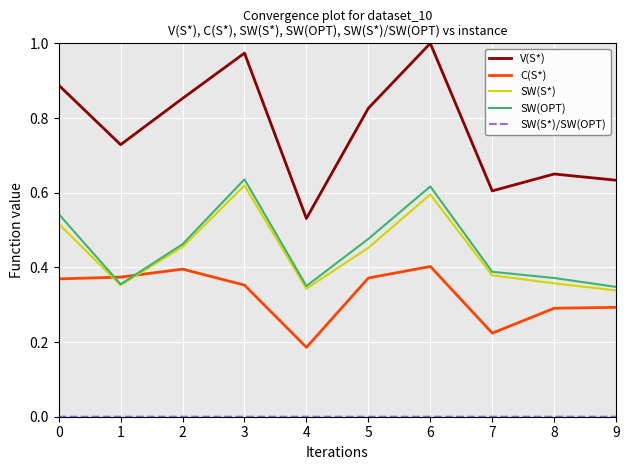

Is the value of C(S*) at 0 greater than the value of V(S*) at 0?

No